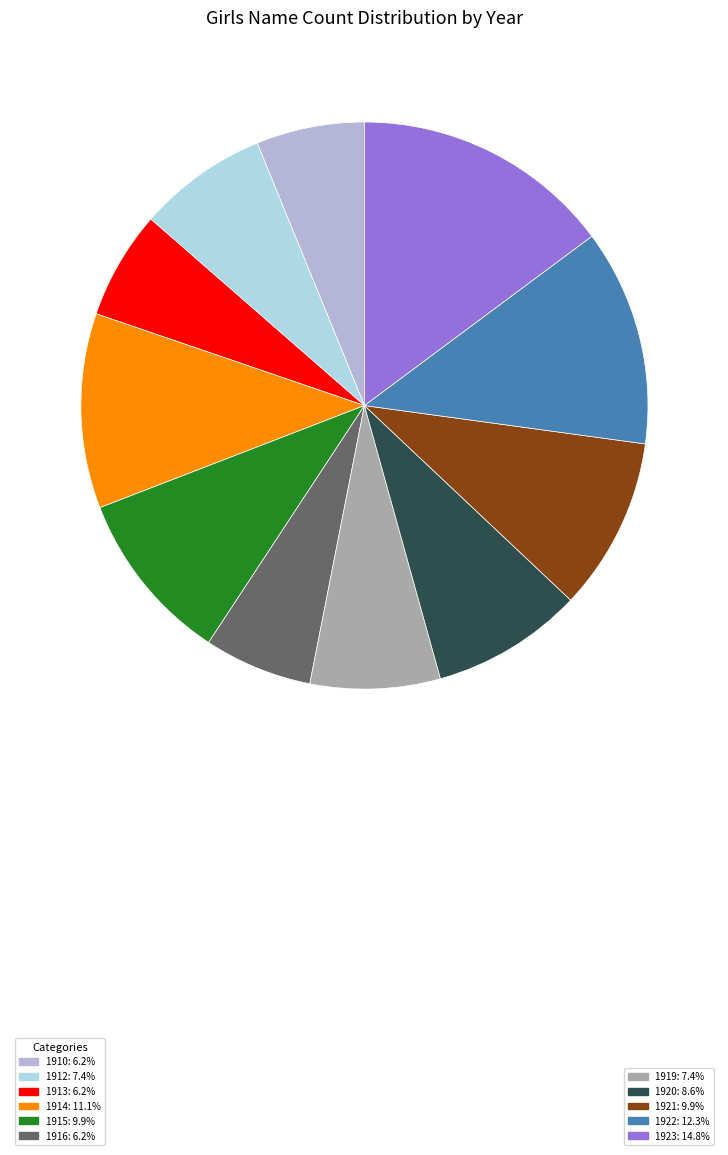

Which slice is the largest?

1923